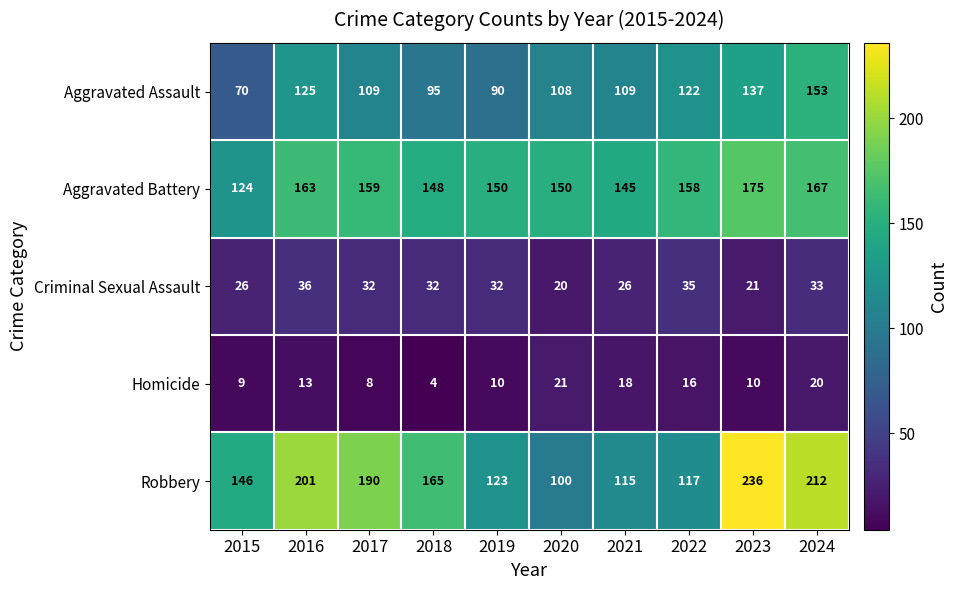

What is the average value of the Aggravated Assault series?

112